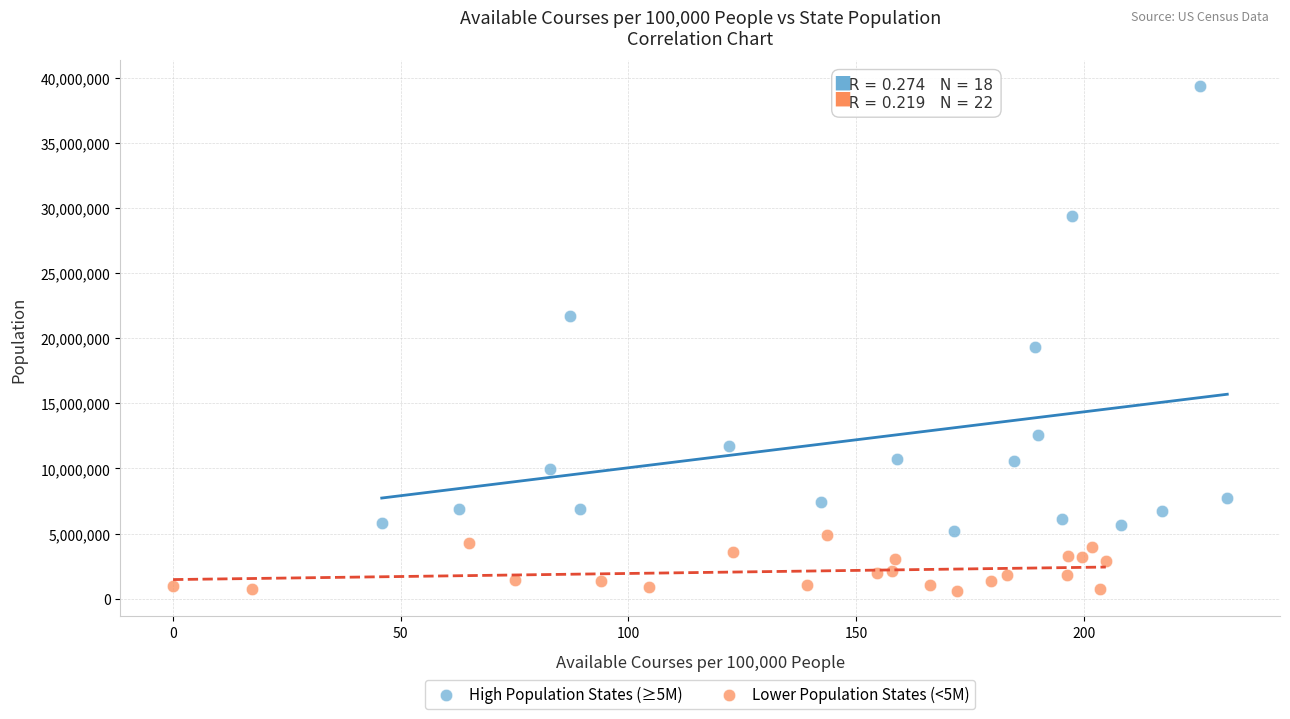

Which series contains the highest Y value?

High Population States (≥5M)